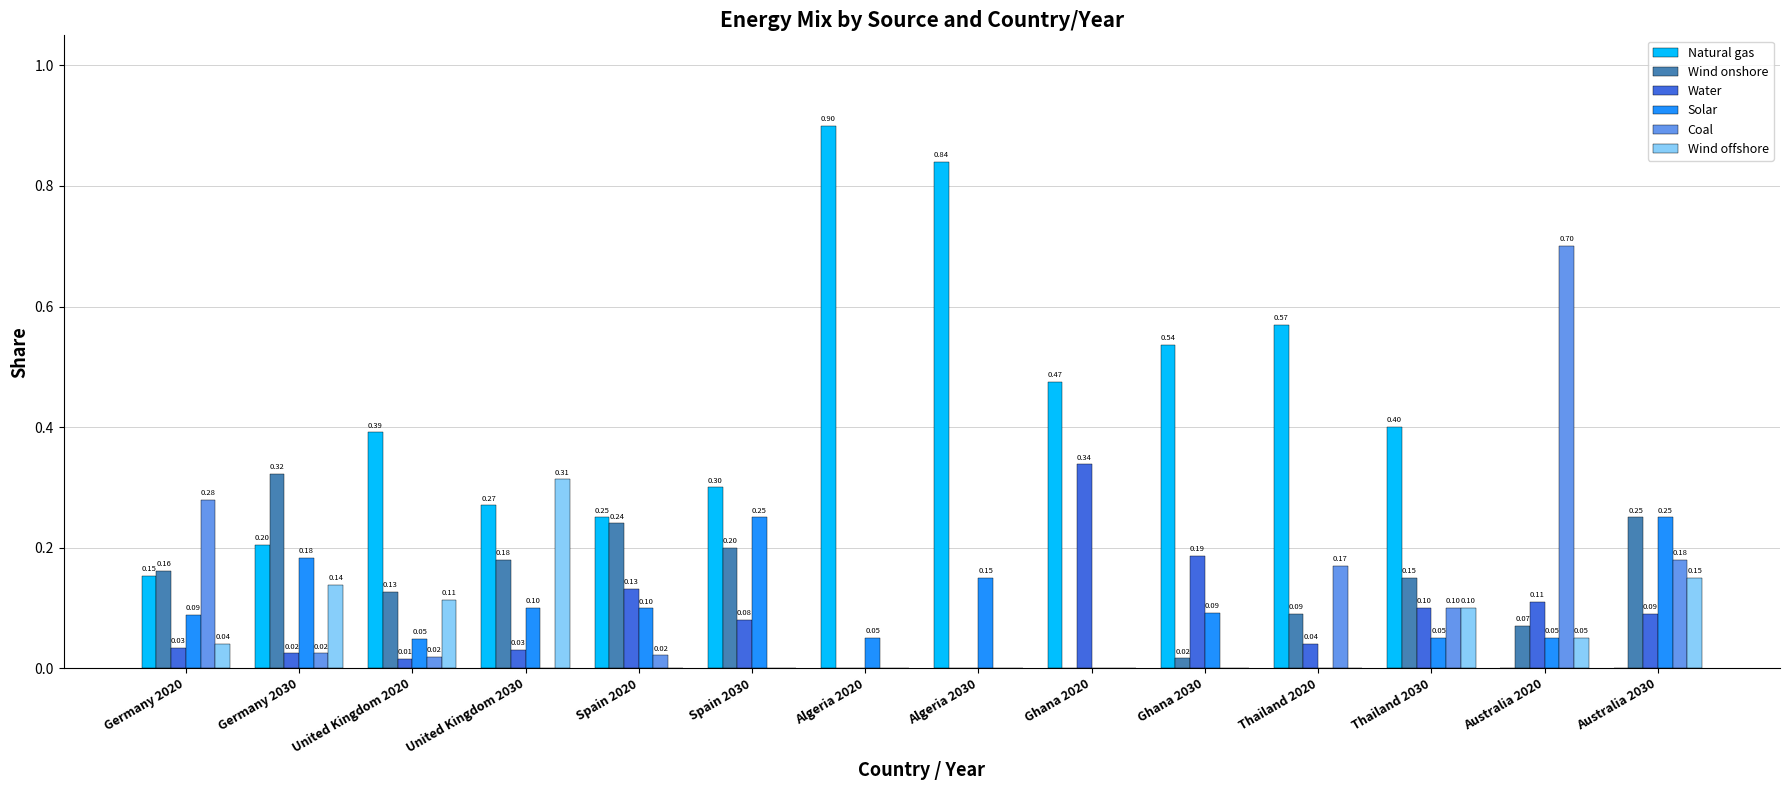

What is the sum of all Water values?

1.2